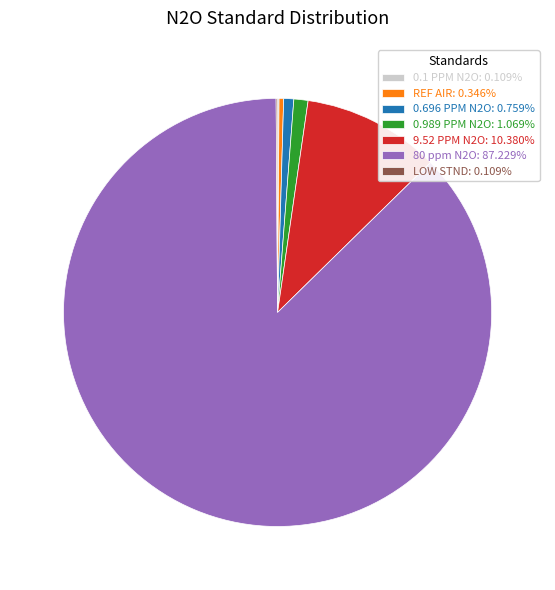

Is there a majority slice in this chart?

Yes